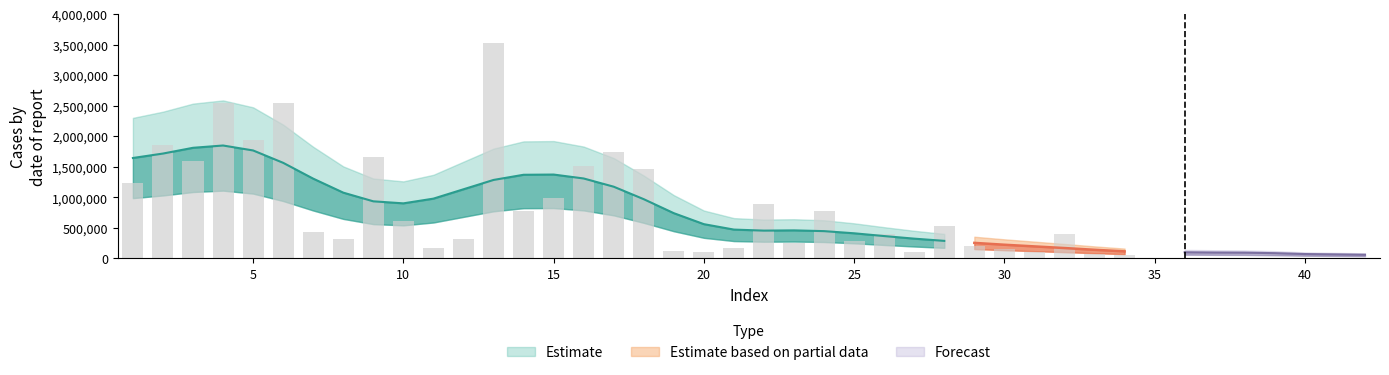

Are the bars grouped side by side (vs. stacked)?

Yes